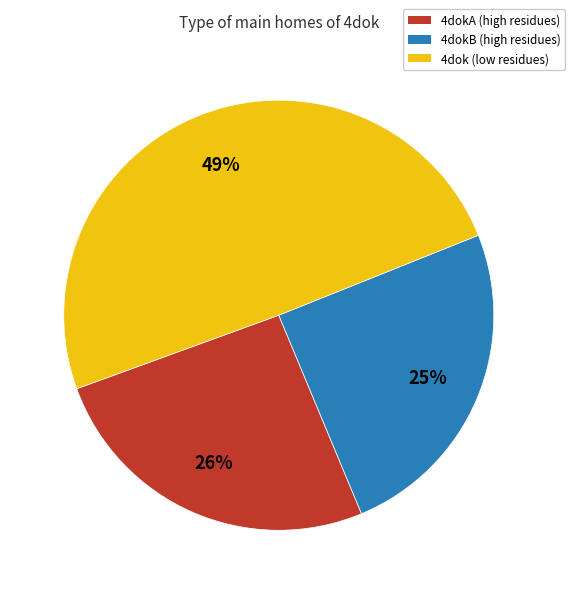

To the nearest percent, what is the average slice percentage?

33%